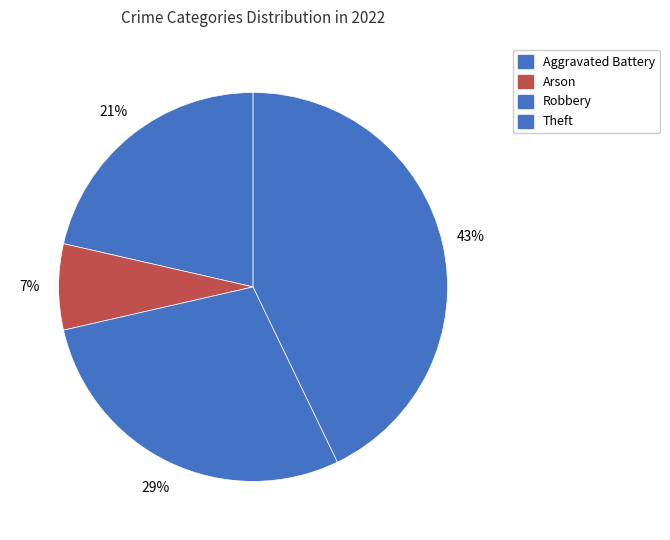

Is there a majority slice in this chart?

No